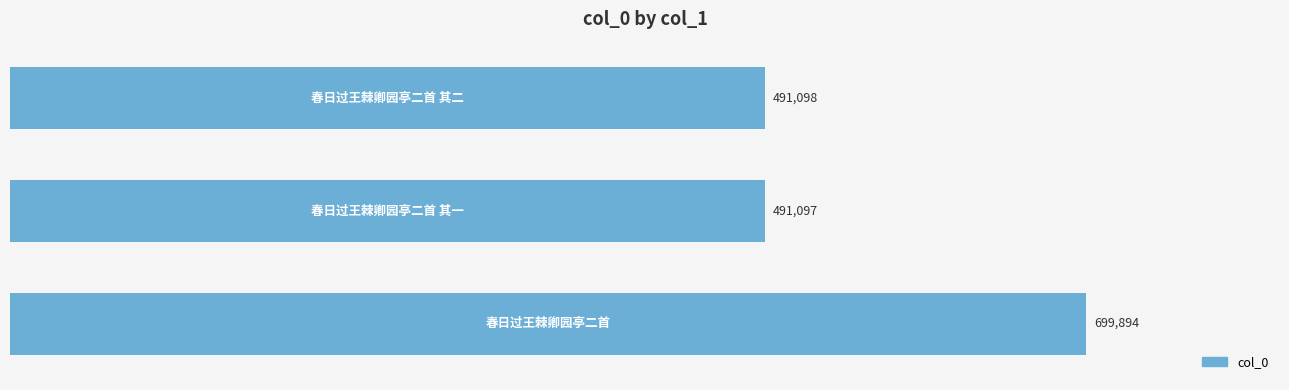

What is the difference between the maximum and minimum values?

208797